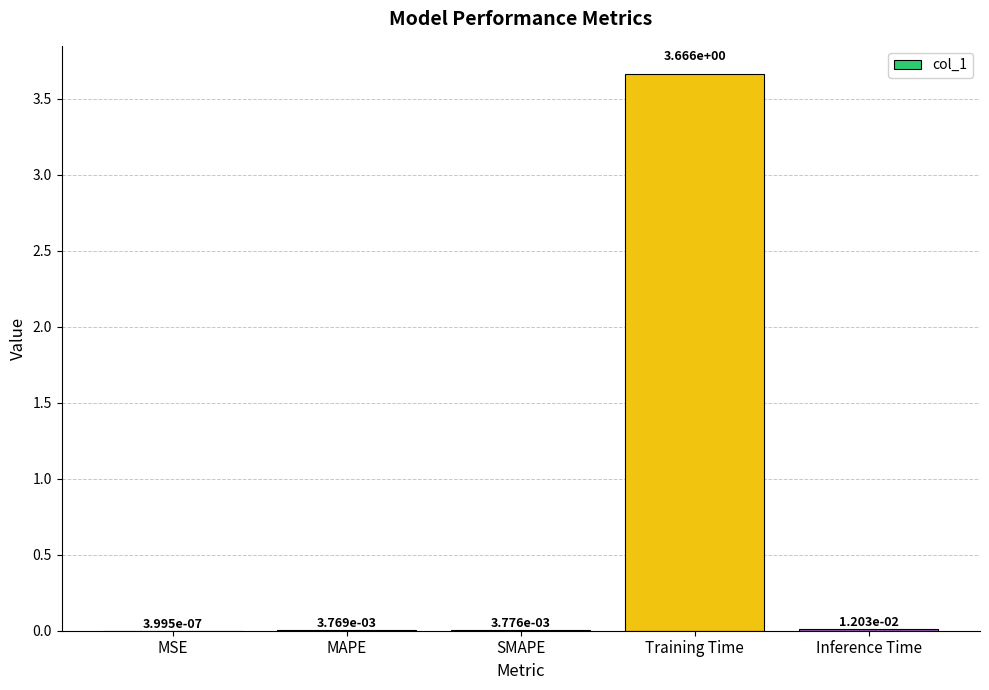

At which category does the chart reach its peak across all series?

Training Time